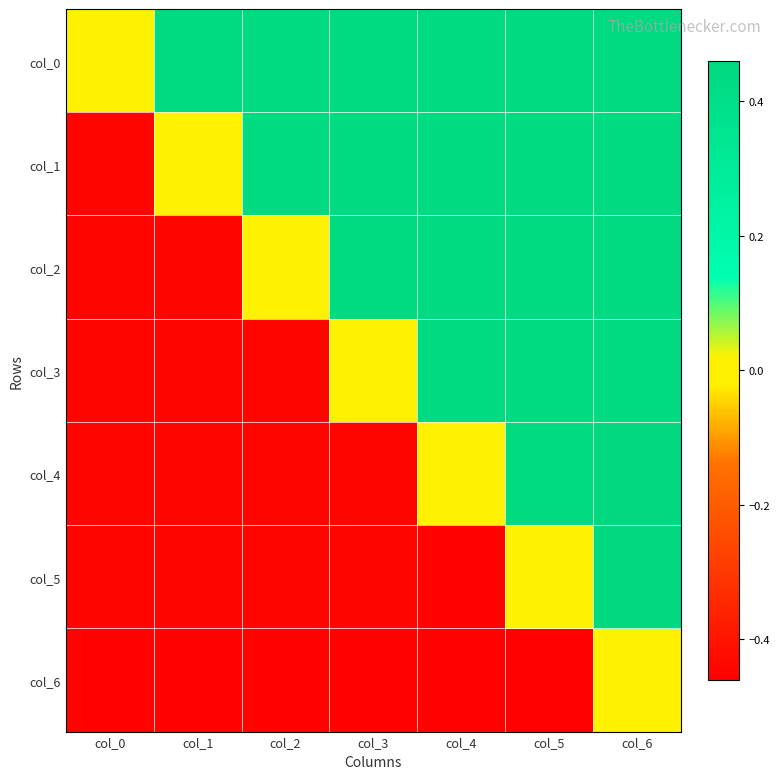

Which has a higher value, col_4 or col_3?

col_4